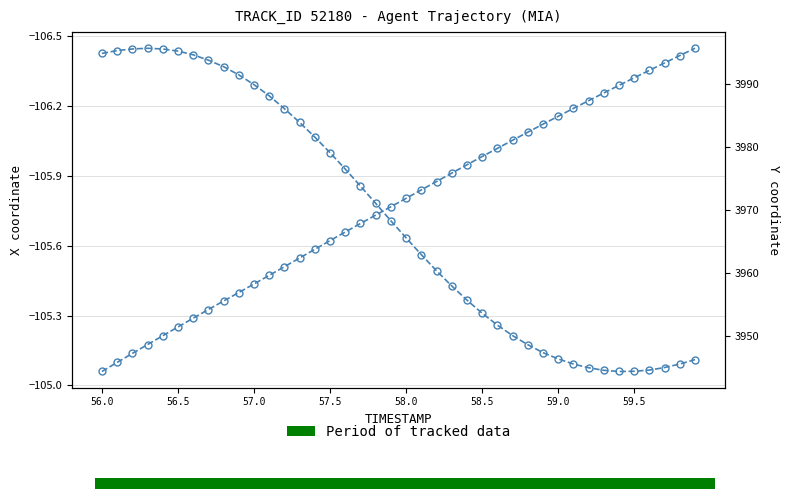

What is the minimum value for X?

-106.4